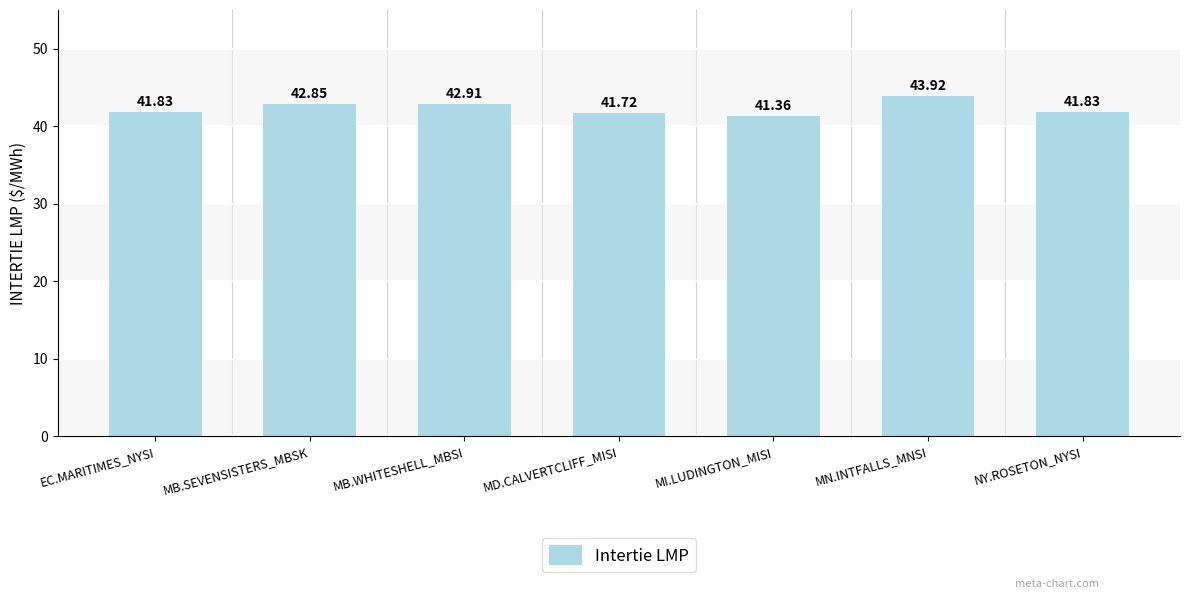

Between EC.MARITIMES_NYSI and MB.SEVENSISTERS_MBSK, which is larger?

MB.SEVENSISTERS_MBSK